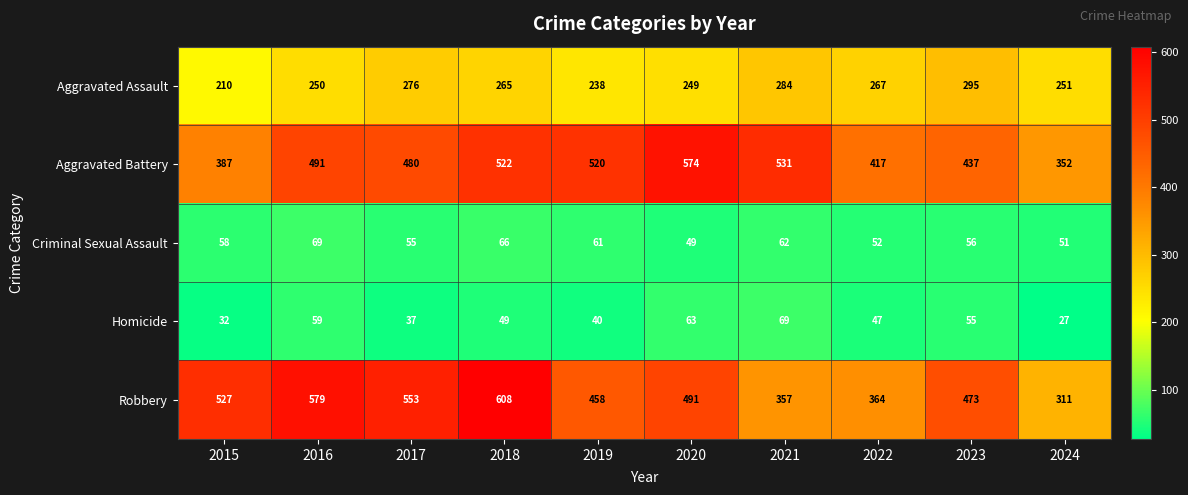

At how many categories does at least one series exceed 451?

8